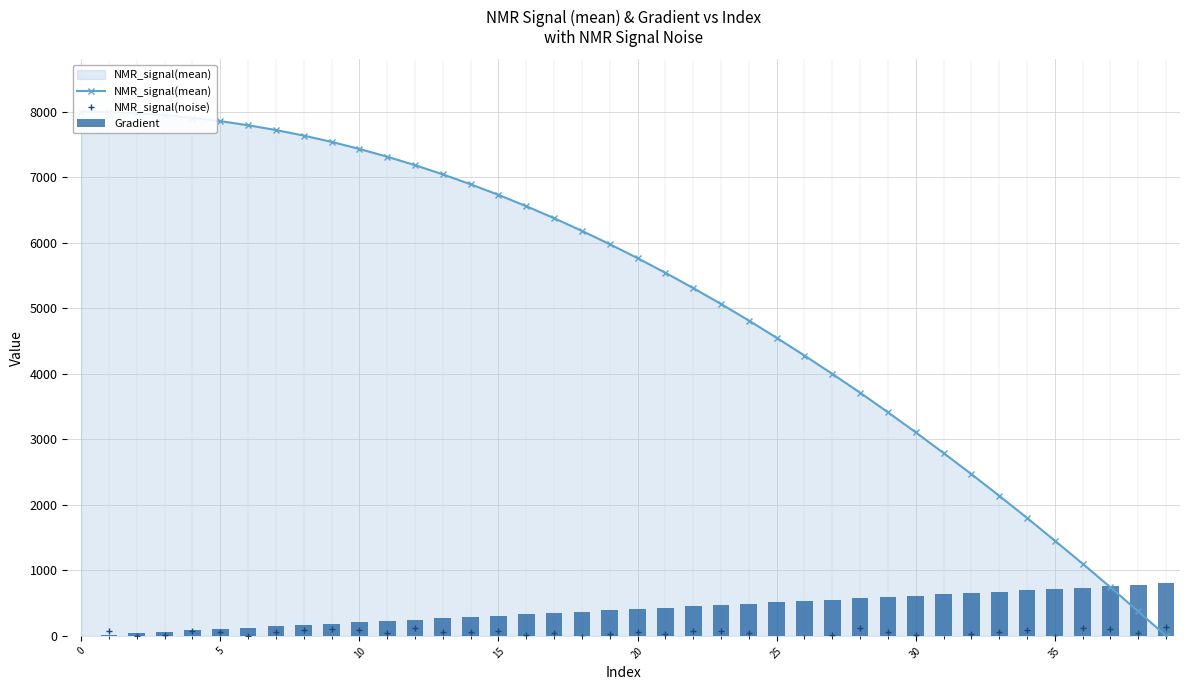

Which series has the widest spread of values?

NMR_signal(mean)